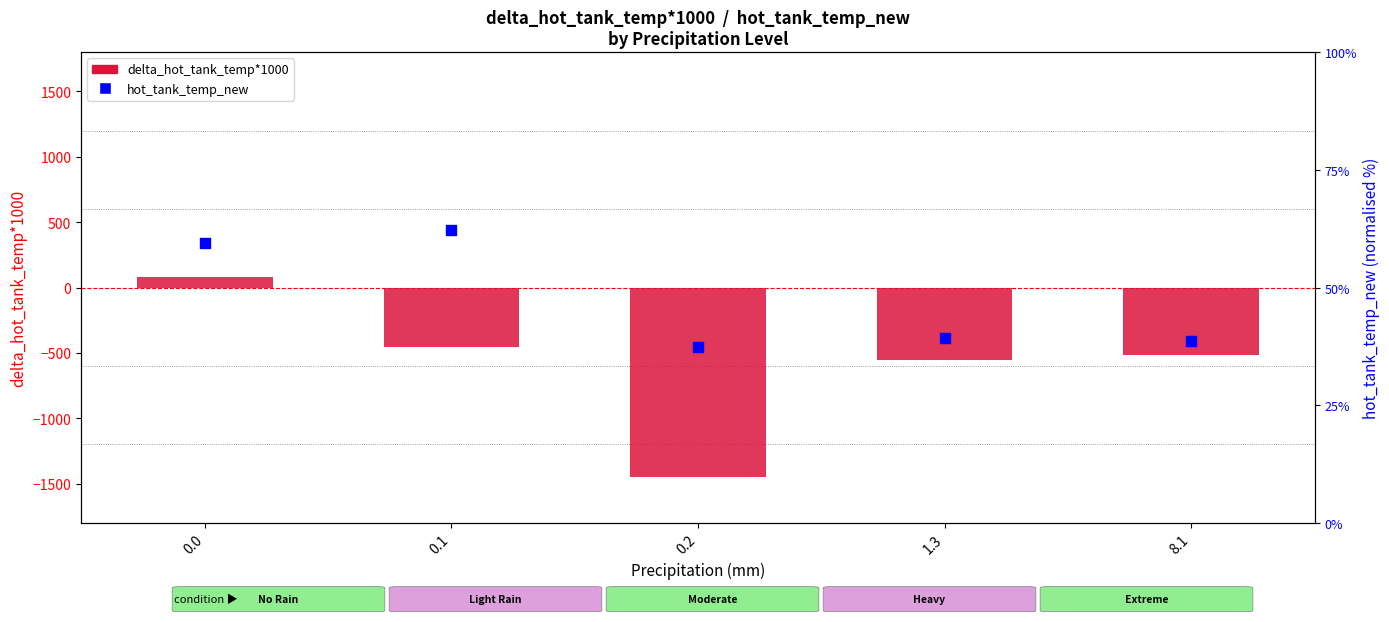

Which series reaches the maximum Y coordinate?

delta_hot_tank_temp*1000